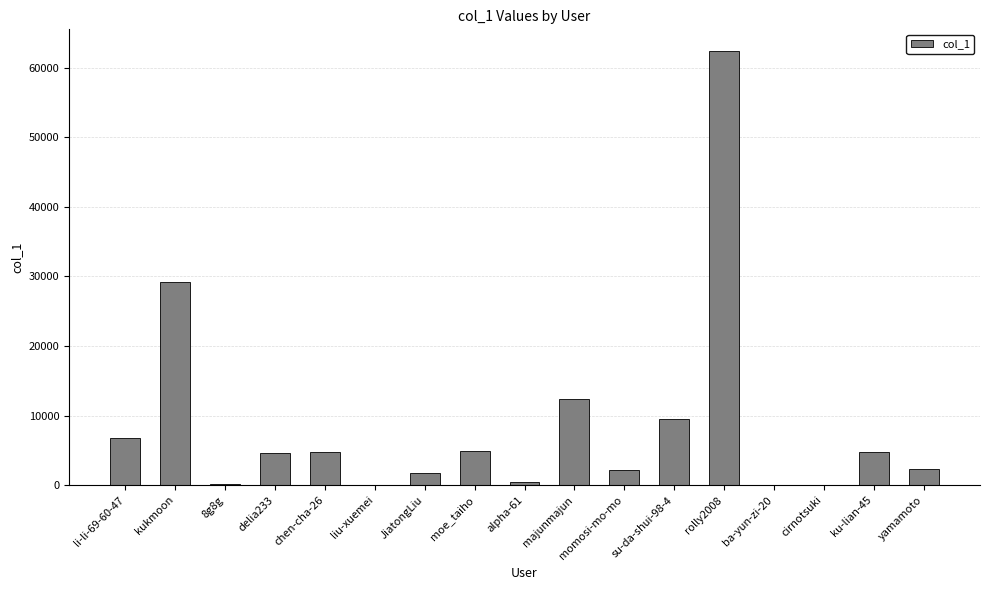

What is the change in value from rolly2008 to ku-lian-45?

-57631